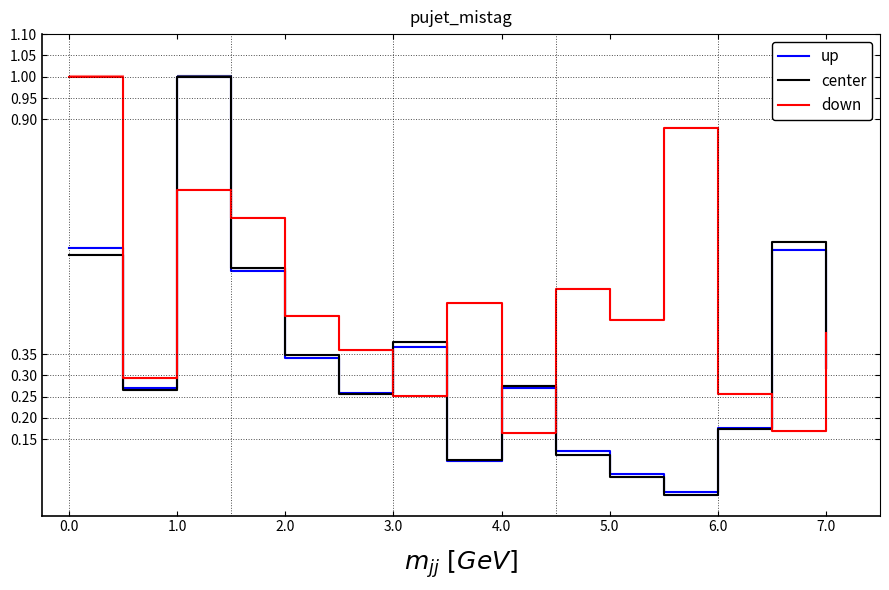

True or false: center and down intersect in this chart.

True